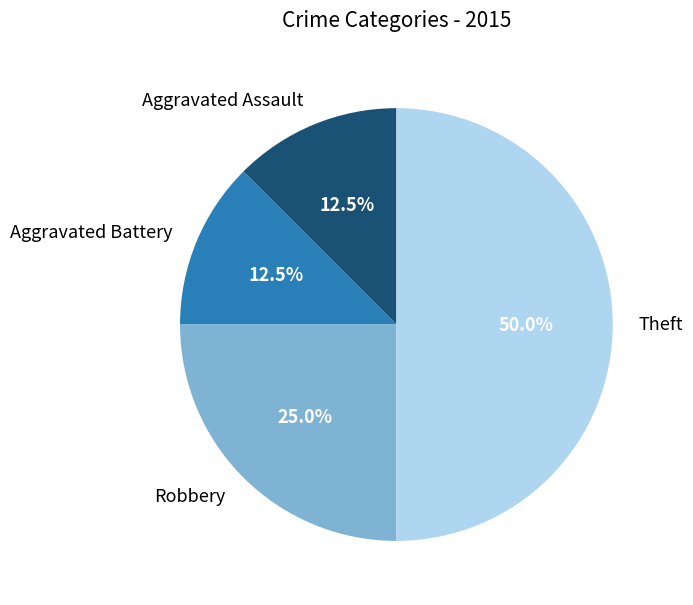

Is Robbery the majority of the pie?

No